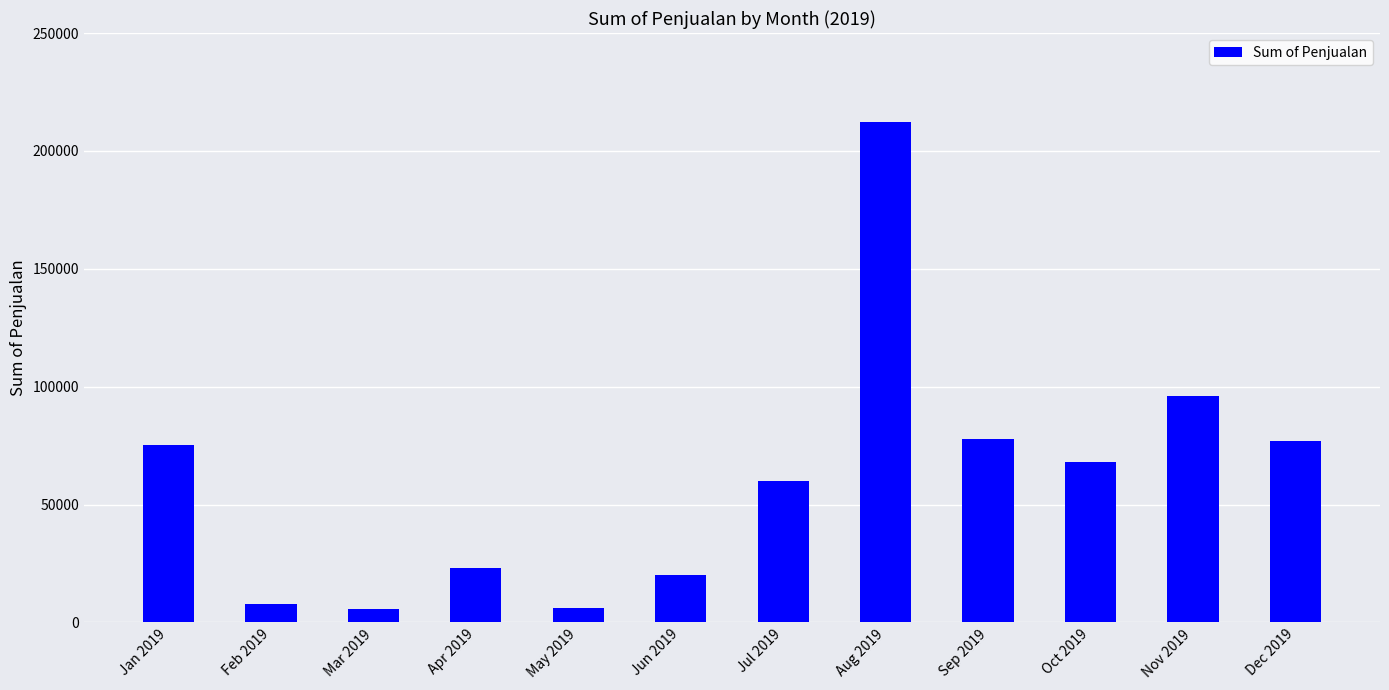

Is it true that the value at Jan 2019 is 116997?

False